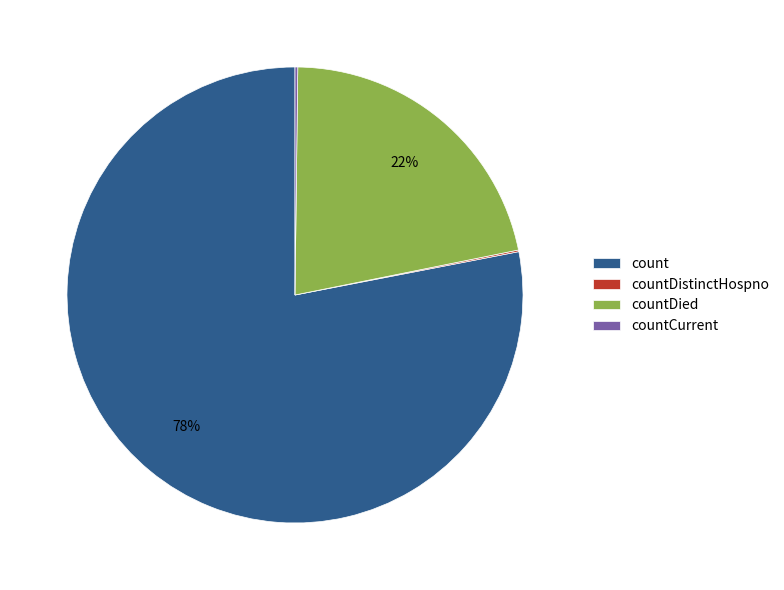

What is the largest slice in the pie chart?

count